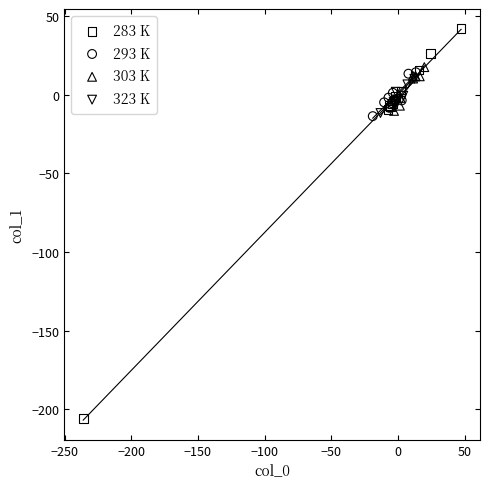

Which series contains the highest Y value?

283 K